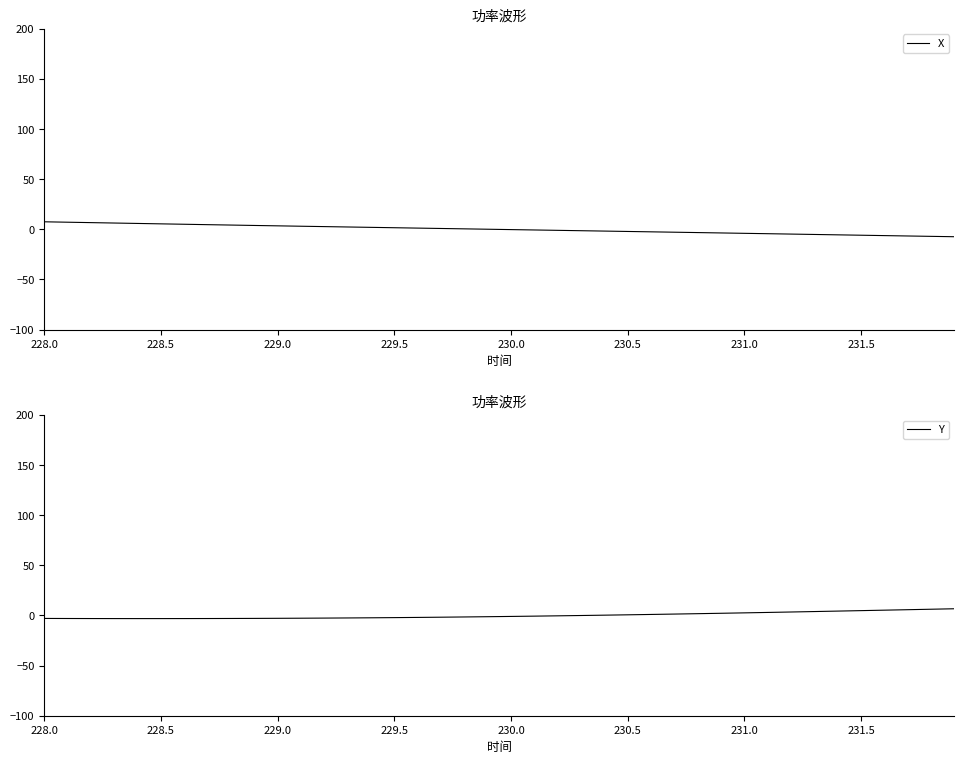

True or false: Y has a value of 2.6 at 231.0.

True